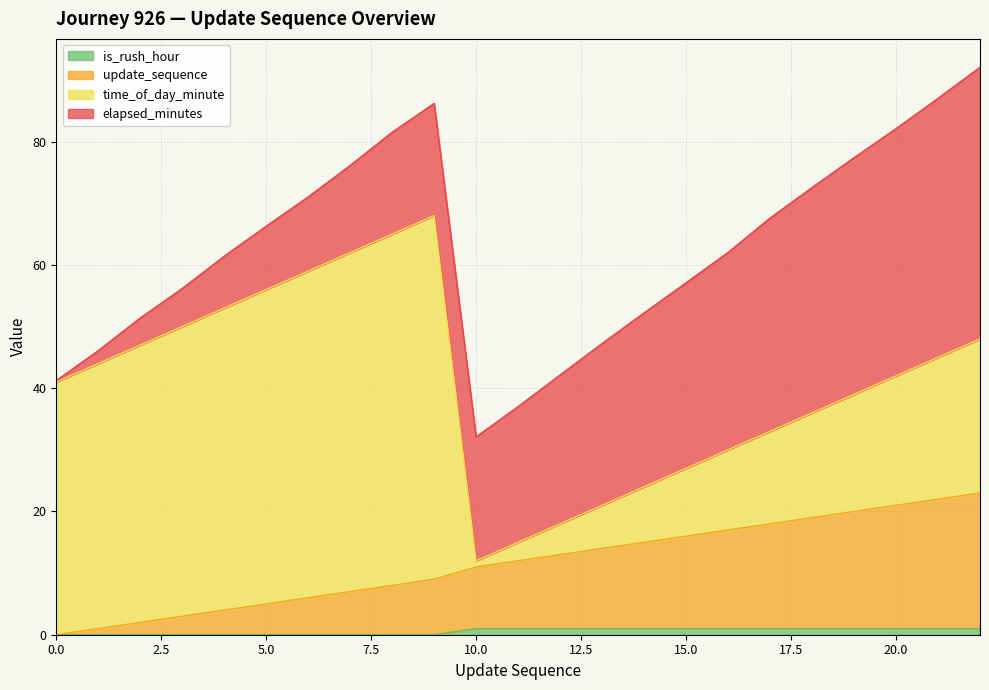

What is the total value across all series at 5.0?

66.3